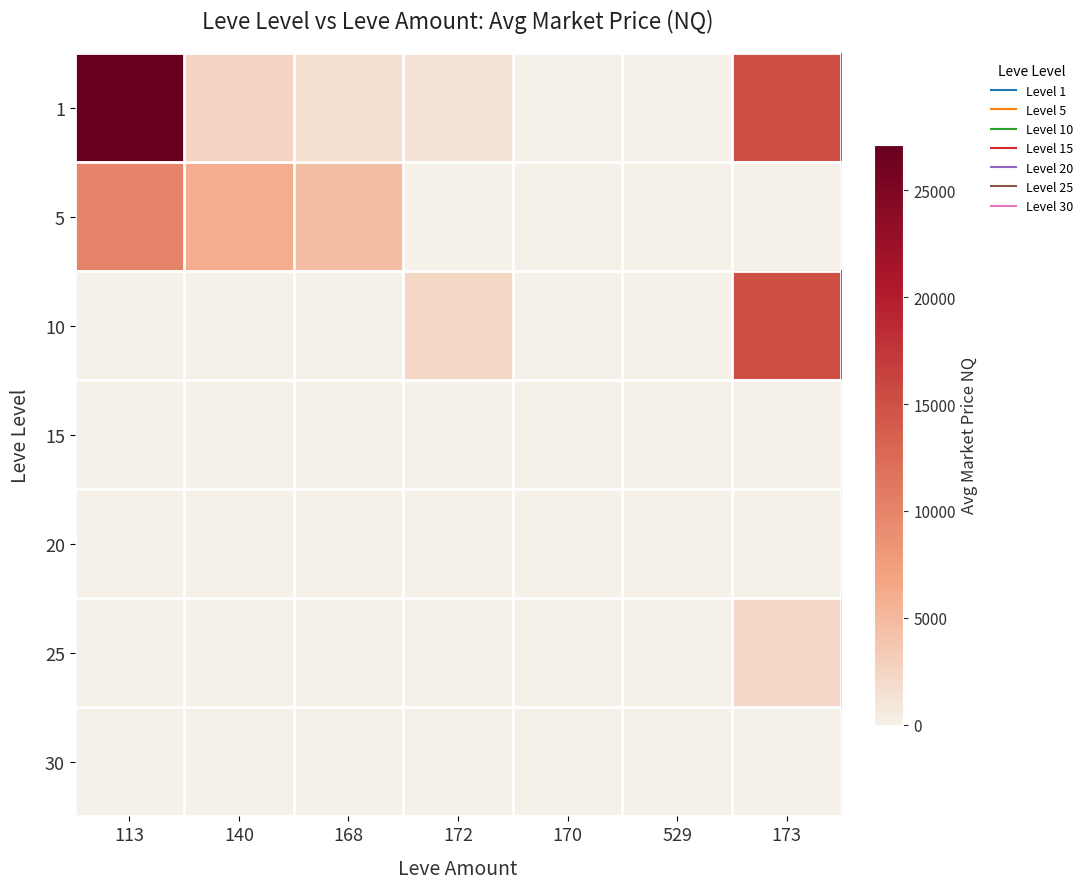

How many distinct data groups are displayed?

7